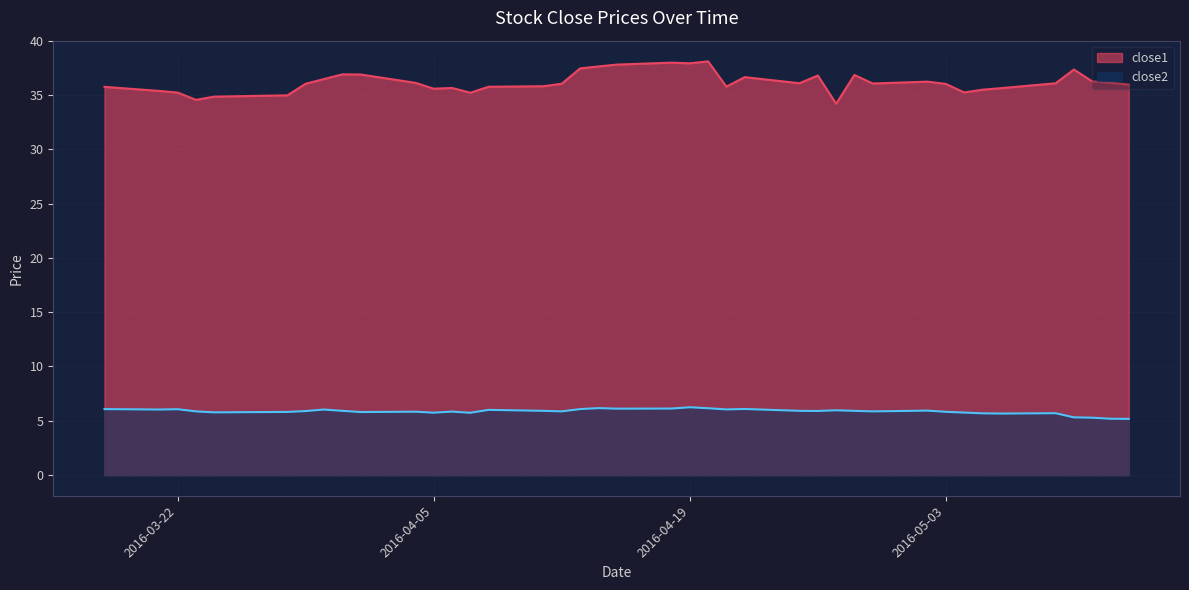

What is the label of the 34th point from the left?

2016-05-05